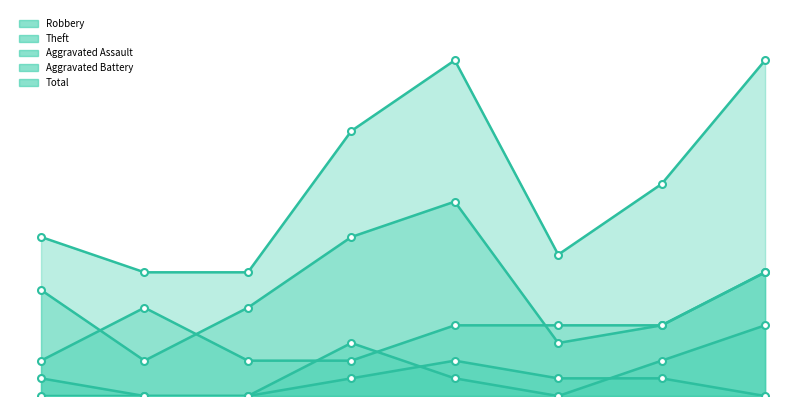

True or false: Robbery and Total intersect in this chart.

False